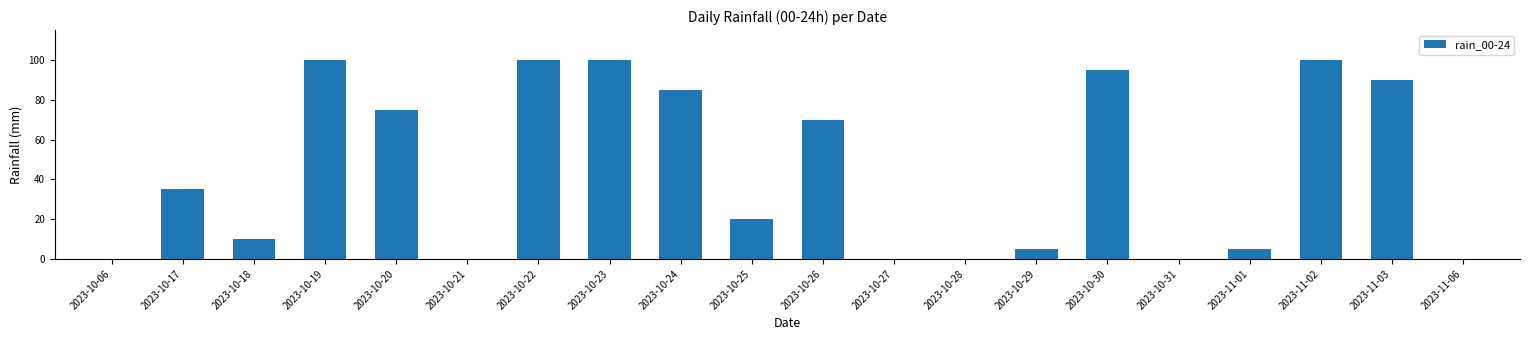

Reading left to right, transcribe all the data shown in this chart.

0	35	10	100	75	0	100	100	85	20	70	0	0	5	95	0	5	100	90	0